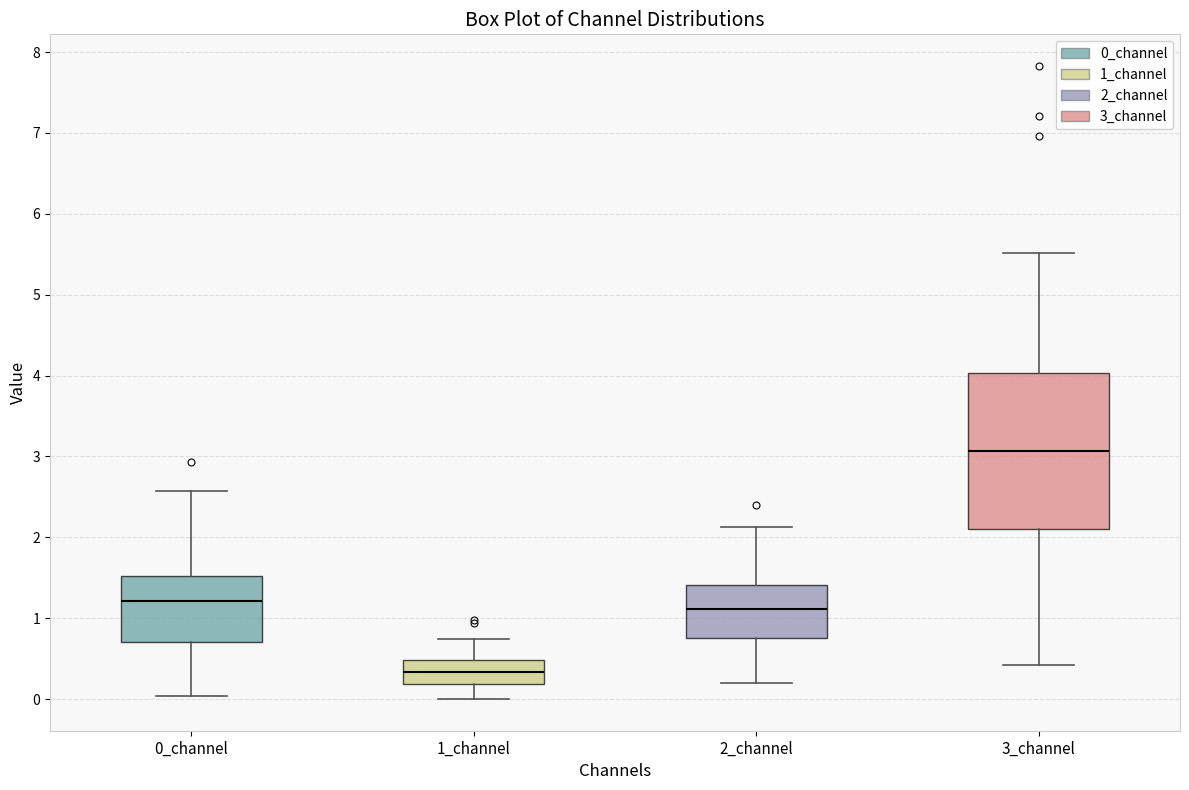

Where does the upper whisker of the box for 1_channel end on the y-axis? The values are not printed on the chart, so give them approximately, as read against the axis.

0.7